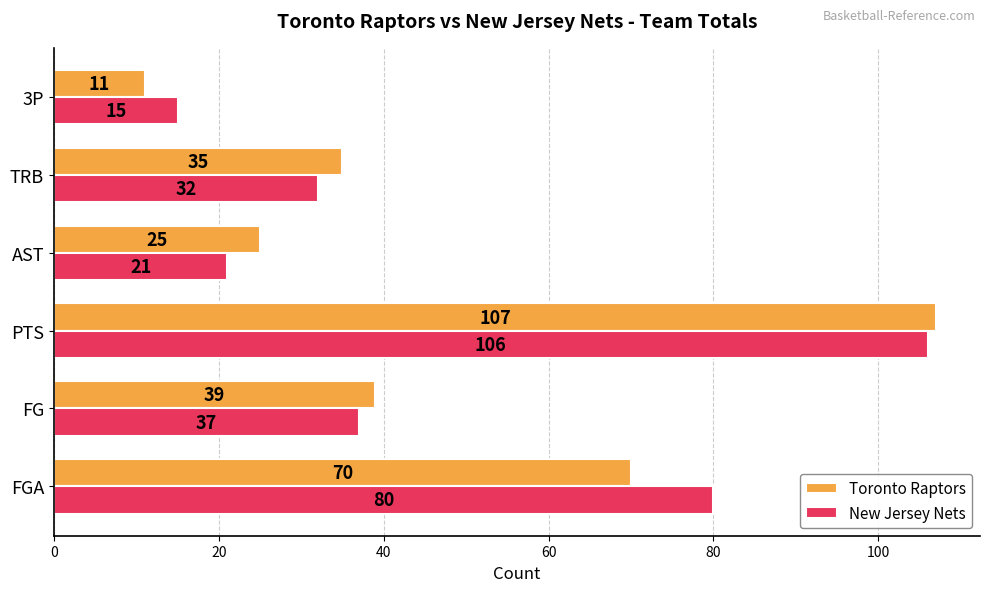

List the series in order of their peak value, lowest first.

New Jersey Nets, Toronto Raptors